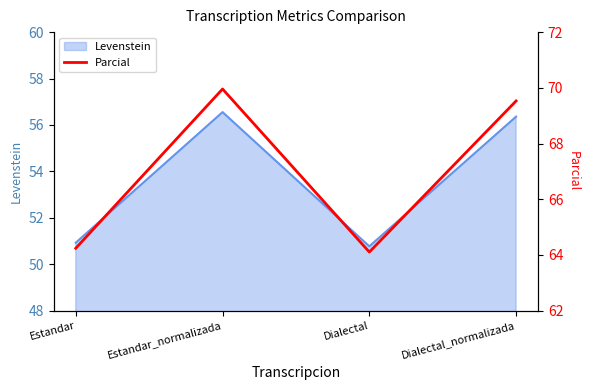

How many values in the Levenstein series are below 56?

2